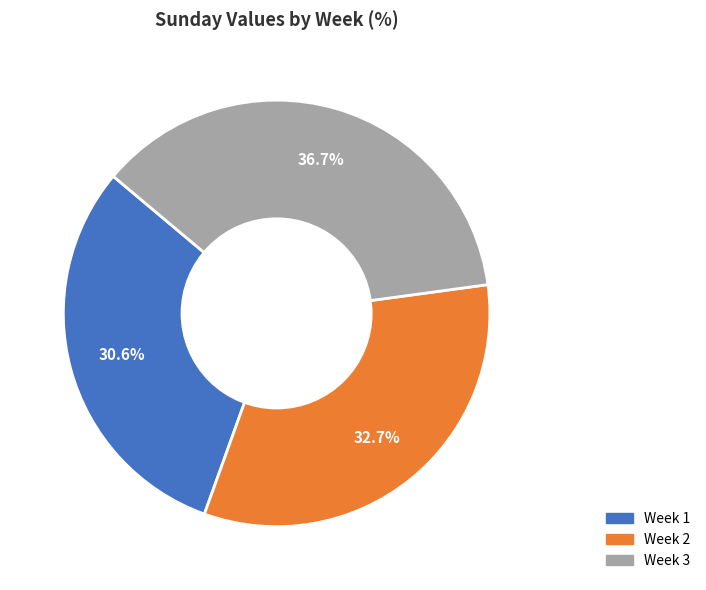

Count the number of slices in the pie.

3